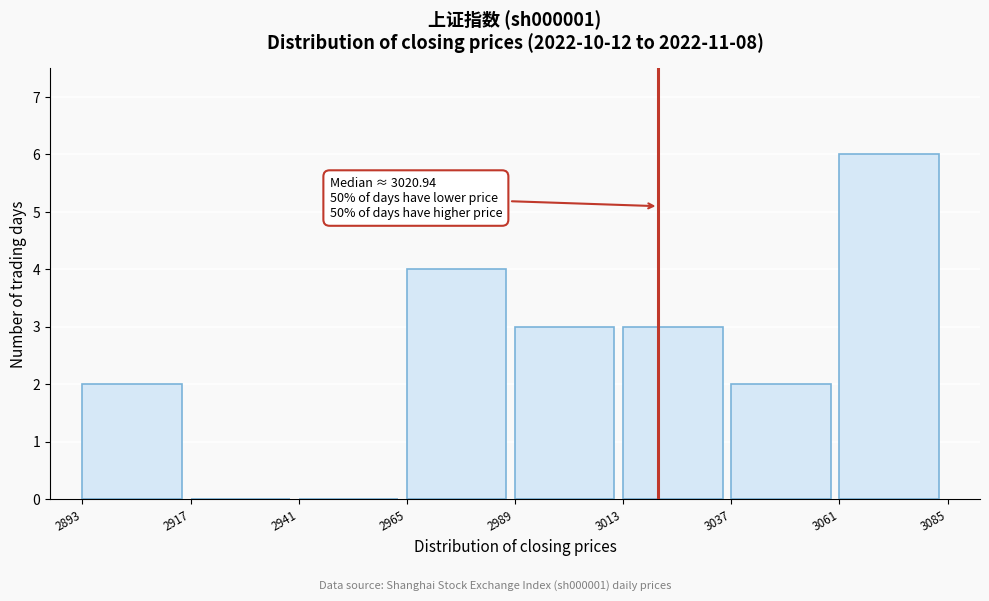

Over which range of the x-axis is the bar tallest?

3061 to 3085